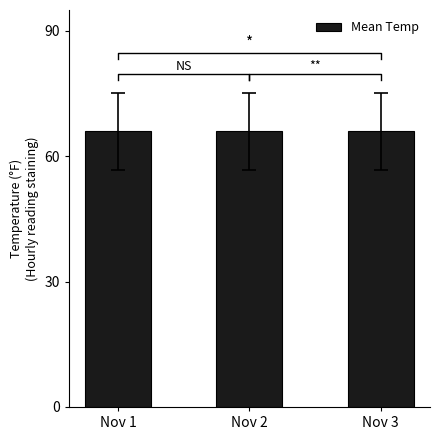

Which series has the largest total across all categories?

Mean Temp